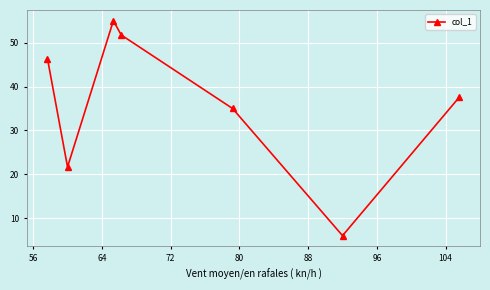

What is the value of the 3rd point from the left?

55.0